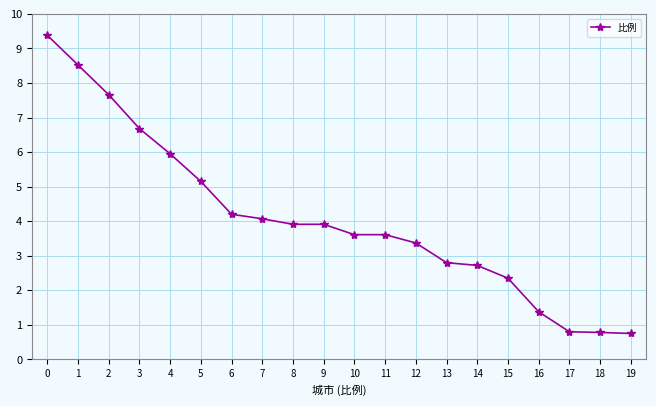

What is the value of the 10th point from the left?

3.9